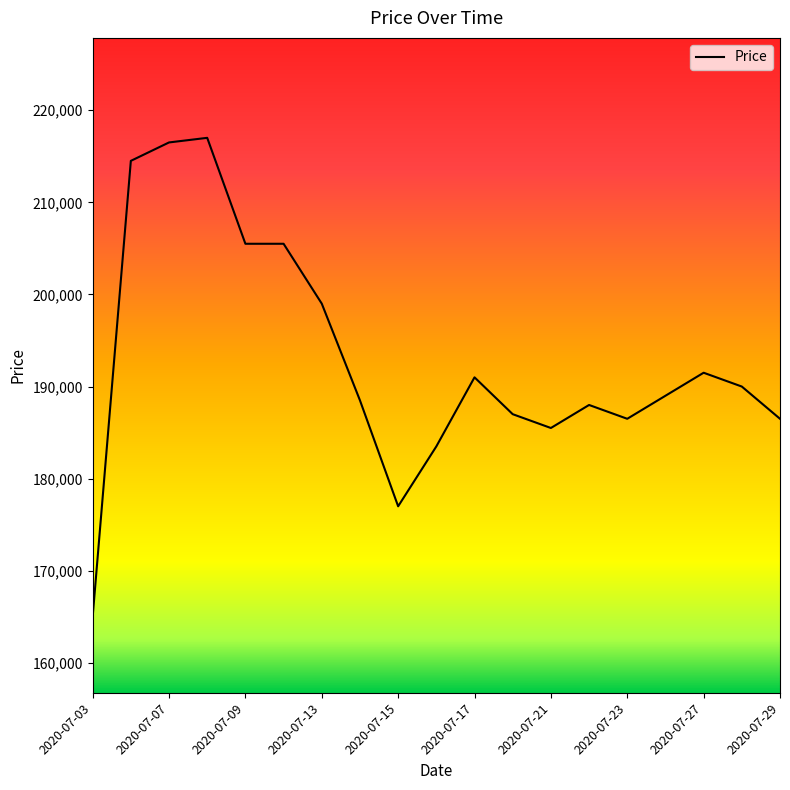

What is the minimum value shown in the chart?

165000